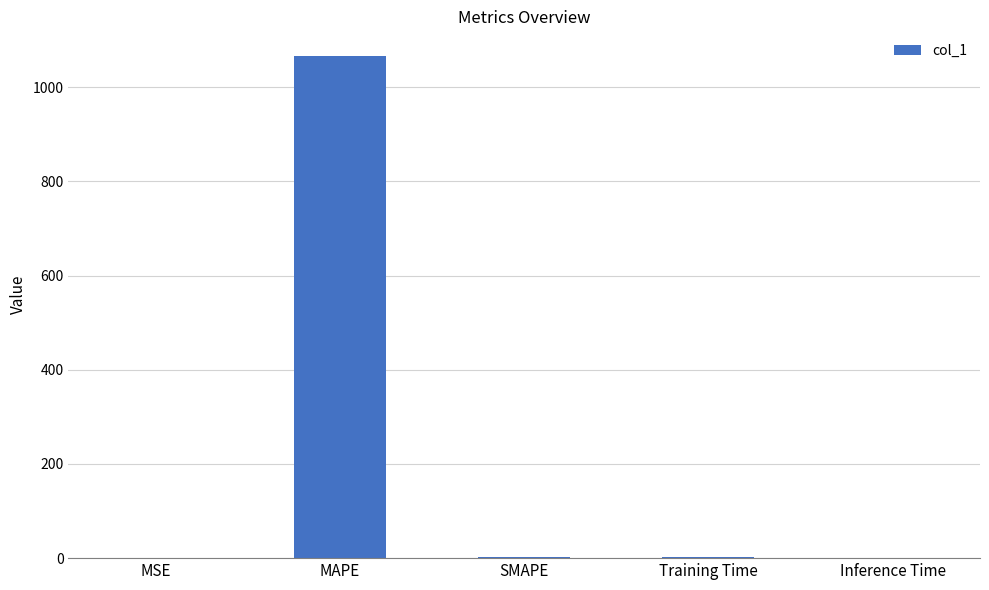

What is the greatest value displayed?

1065.5